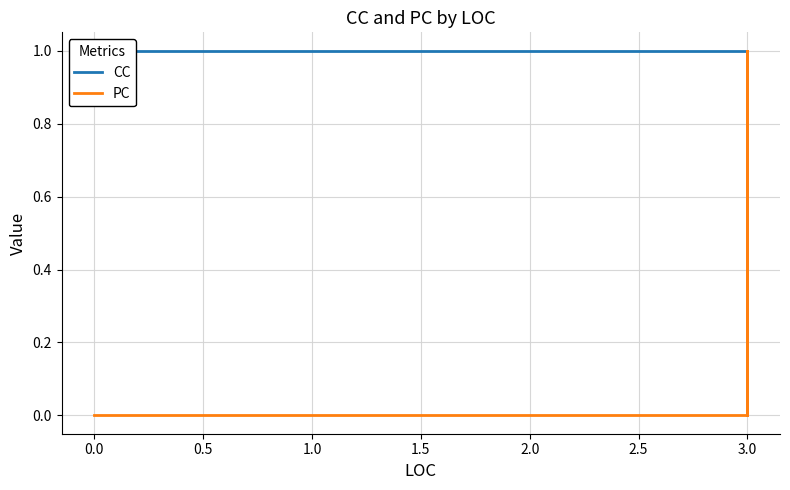

True or false: PC and CC cross at least once.

False